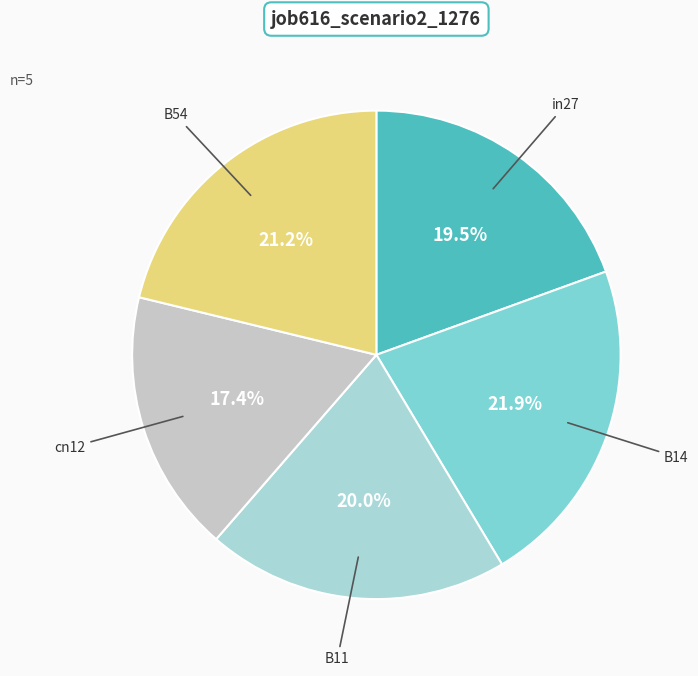

Is there any slice that represents more than half of the pie?

No